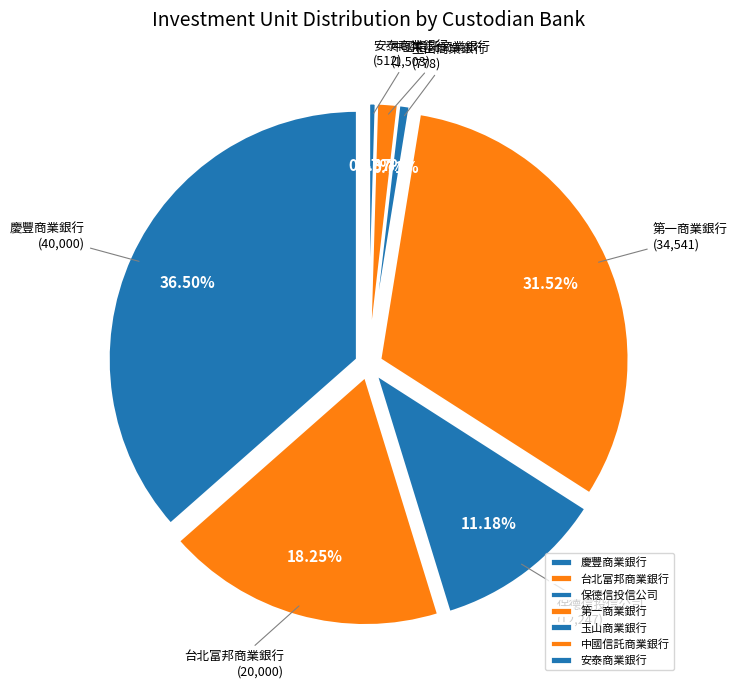

To the nearest percent, what portion does 台北富邦商業銀行 represent?

18%